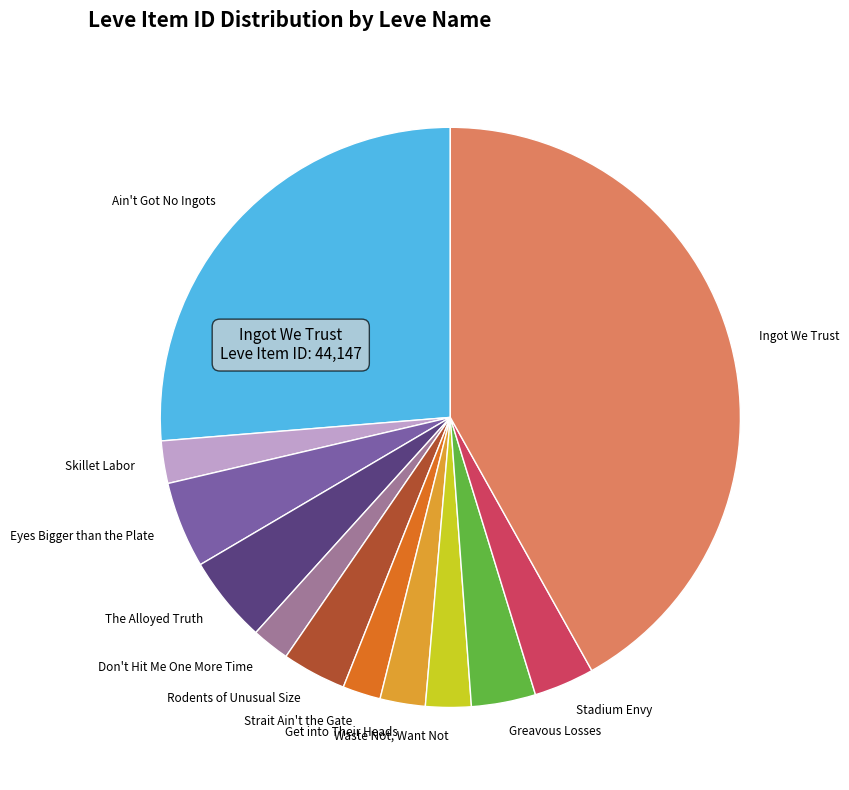

Approximately how many times larger is the value at Don't Hit Me One More Time compared to Eyes Bigger than the Plate?

0.4